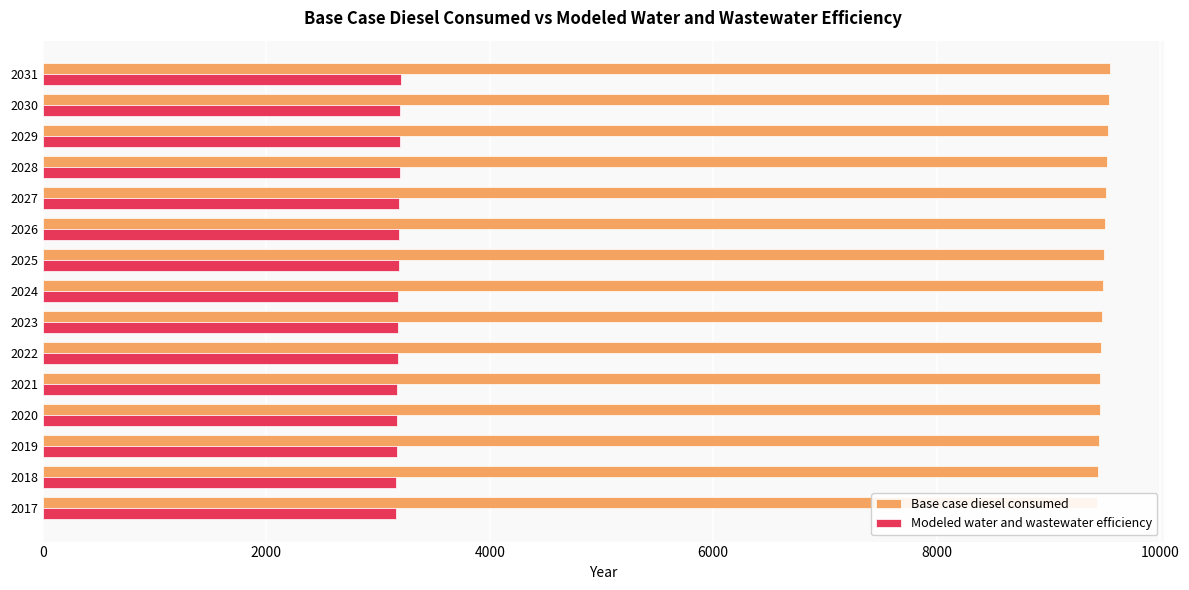

Reading left to right, extract all data points from this chart.

Base case diesel consumed: 9433.4	9441.7	9450.1	9458.5	9466.8	9475.1	9483.4	9491.9	9500.5	9509.3	9518.0	9526.6	9536.5	9546.1	9555.4
Modeled water and wastewater efficiency: 3162.6	3165.4	3168.2	3171.0	3173.8	3176.6	3179.4	3182.2	3185.1	3188.0	3191.0	3193.9	3197.2	3200.4	3203.5